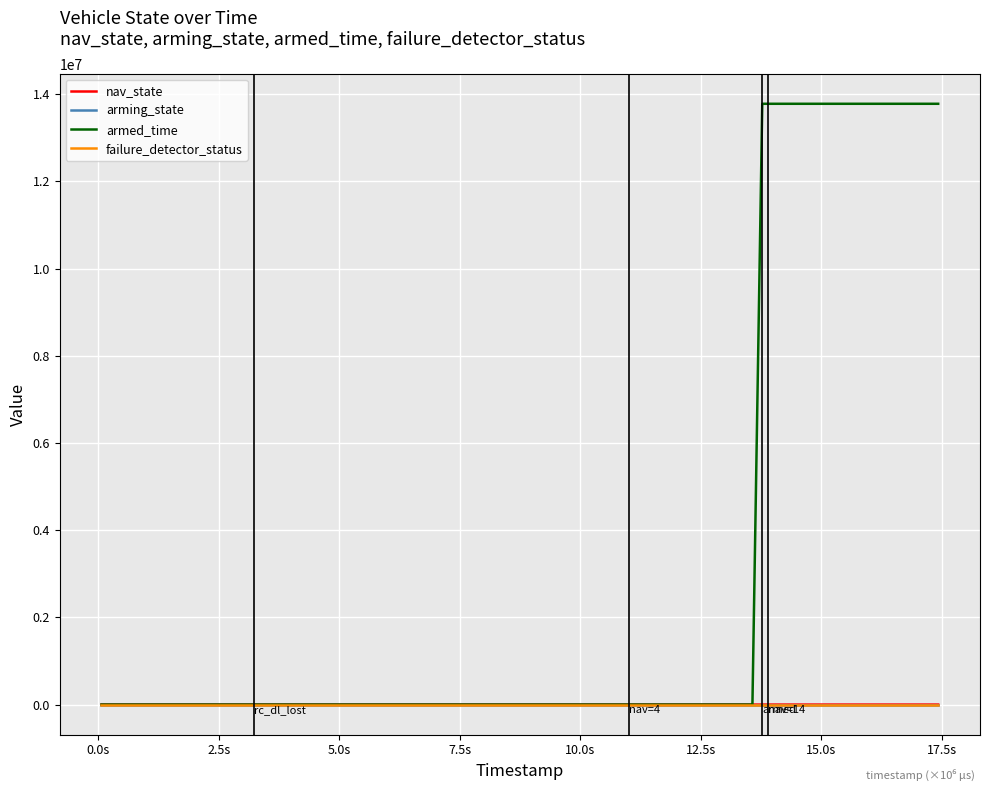

What is the greatest value displayed?

13778000